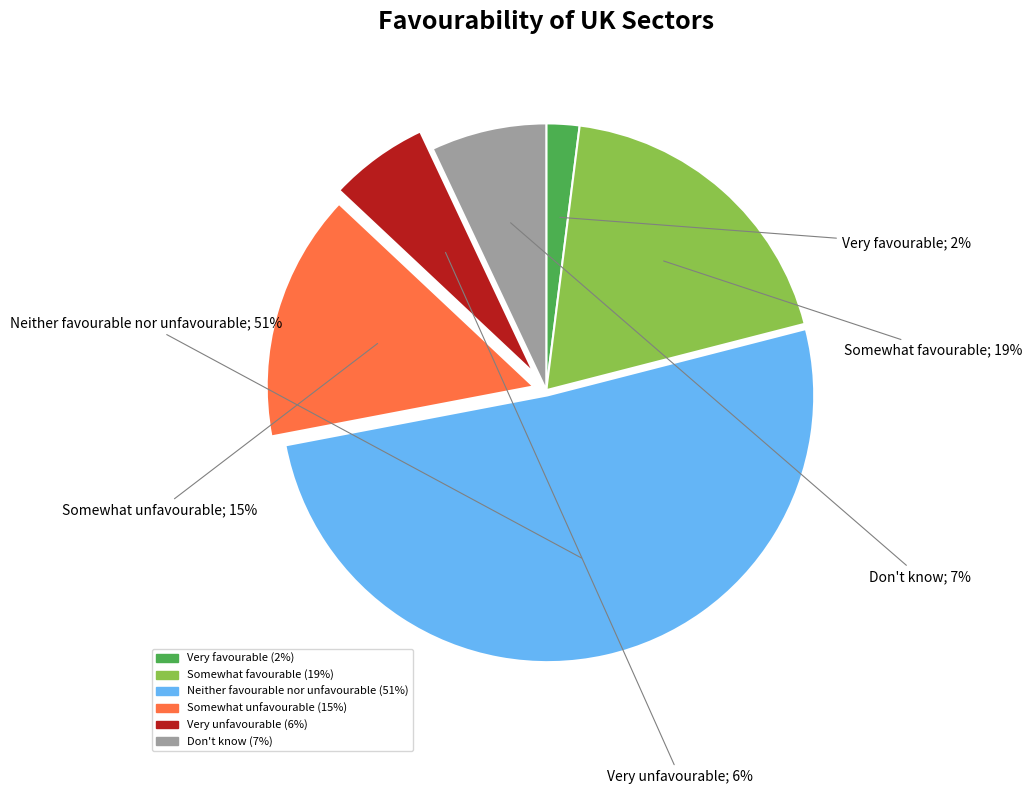

To the nearest percent, what is the combined percentage of Don't know and Very favourable?

9%